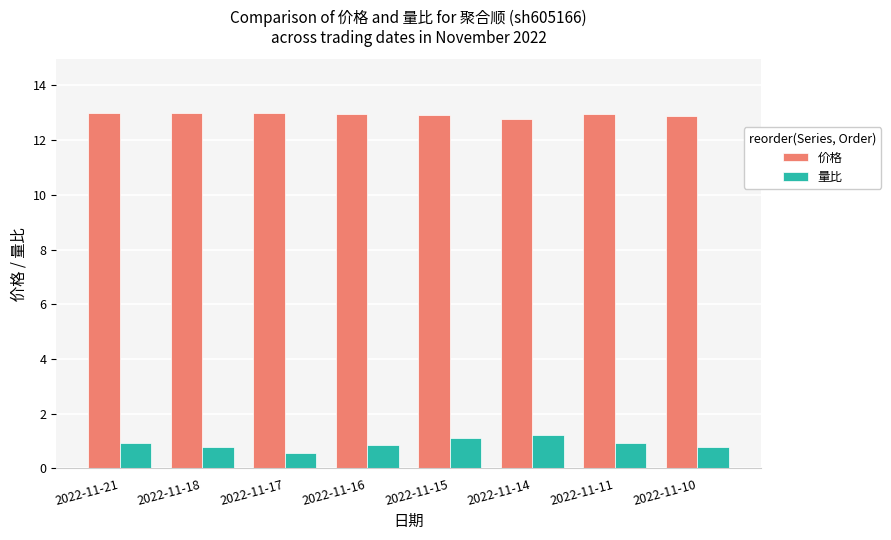

How many series are shown in this chart?

2